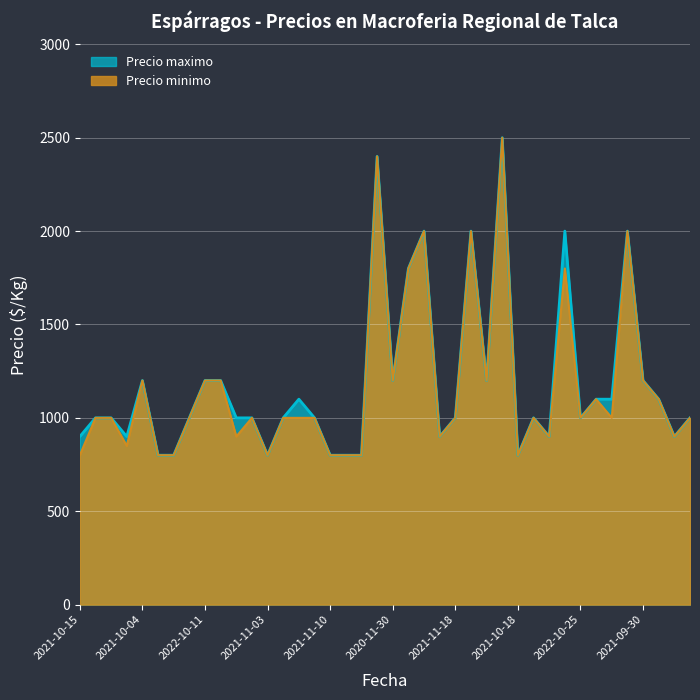

Reading left to right, transcribe all the data shown in this chart.

Precio minimo: 2021-10-15=800	2022-10-07=1000	2022-11-24=1000	2021-10-19=850	2021-10-04=1200	2020-11-25=800	2021-11-11=800	2020-12-02=1000	2022-10-11=1200	2021-11-25=1200	2021-10-14=900	2022-11-15=1000	2021-11-03=800	2020-12-01=1000	2022-10-24=1000	2020-12-04=1000	2021-11-10=800	2021-11-08=800	2021-11-04=800	2021-09-16=2400	2020-11-30=1200	2021-09-27=1800	2021-09-24=2000	2021-10-25=900	2021-11-18=1000	2021-09-20=2000	2022-10-12=1200	2022-09-07=2500	2021-10-18=800	2020-11-27=1000	2021-10-26=900	2021-09-23=1800	2022-10-25=1000	2022-11-09=1100	2020-12-10=1000	2022-09-22=2000	2021-09-30=1200	2022-12-02=1100	2021-10-20=900	2022-11-11=1000
Precio maximo: 2021-10-15=900	2022-10-07=1000	2022-11-24=1000	2021-10-19=900	2021-10-04=1200	2020-11-25=800	2021-11-11=800	2020-12-02=1000	2022-10-11=1200	2021-11-25=1200	2021-10-14=1000	2022-11-15=1000	2021-11-03=800	2020-12-01=1000	2022-10-24=1100	2020-12-04=1000	2021-11-10=800	2021-11-08=800	2021-11-04=800	2021-09-16=2400	2020-11-30=1200	2021-09-27=1800	2021-09-24=2000	2021-10-25=900	2021-11-18=1000	2021-09-20=2000	2022-10-12=1200	2022-09-07=2500	2021-10-18=800	2020-11-27=1000	2021-10-26=900	2021-09-23=2000	2022-10-25=1000	2022-11-09=1100	2020-12-10=1100	2022-09-22=2000	2021-09-30=1200	2022-12-02=1100	2021-10-20=900	2022-11-11=1000